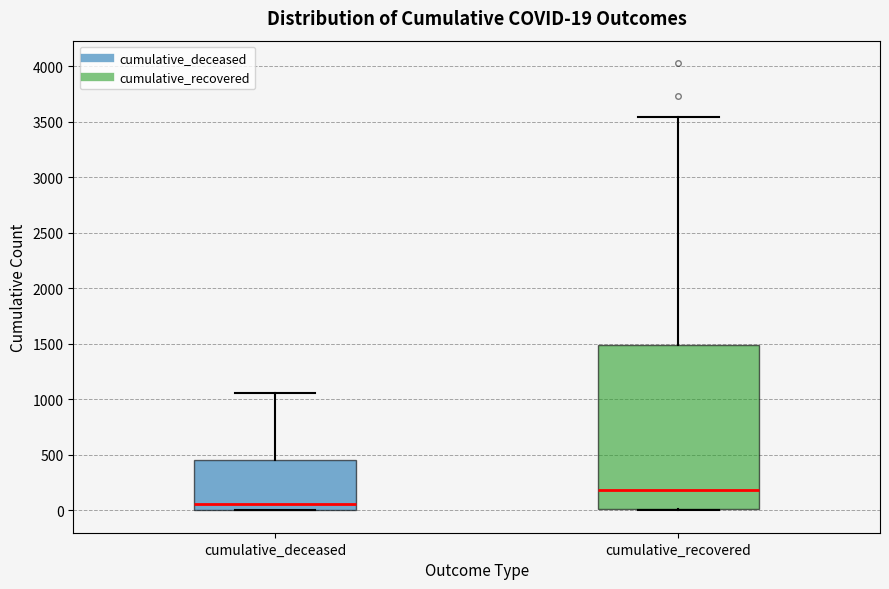

Which box is the tallest, from its lower edge to its upper edge?

cumulative_recovered